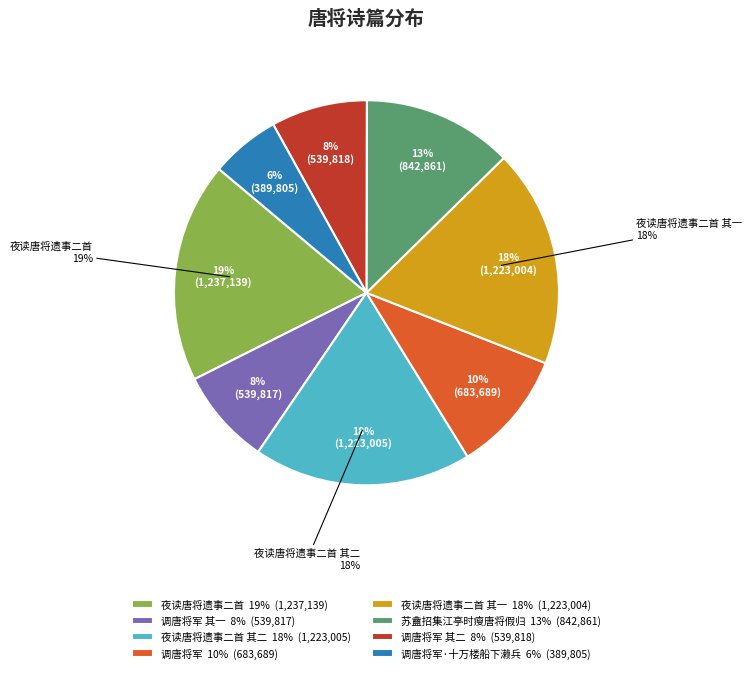

To the nearest percent, what percentage of the pie is 调唐将军 其一?

8%